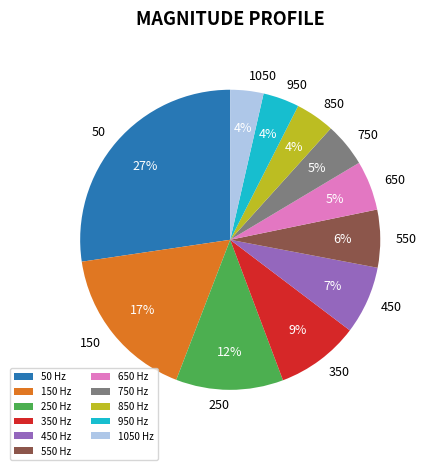

To the nearest percent, what is the combined percentage of 50 and 1050?

31%